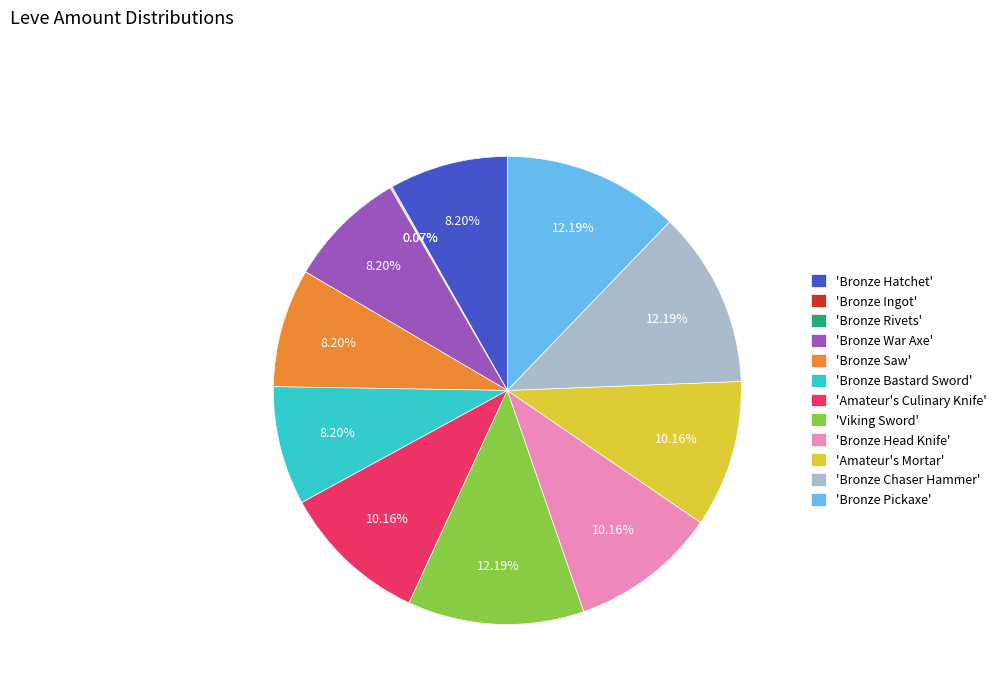

To the nearest percent, what is the difference between the largest and smallest slice percentages?

12%